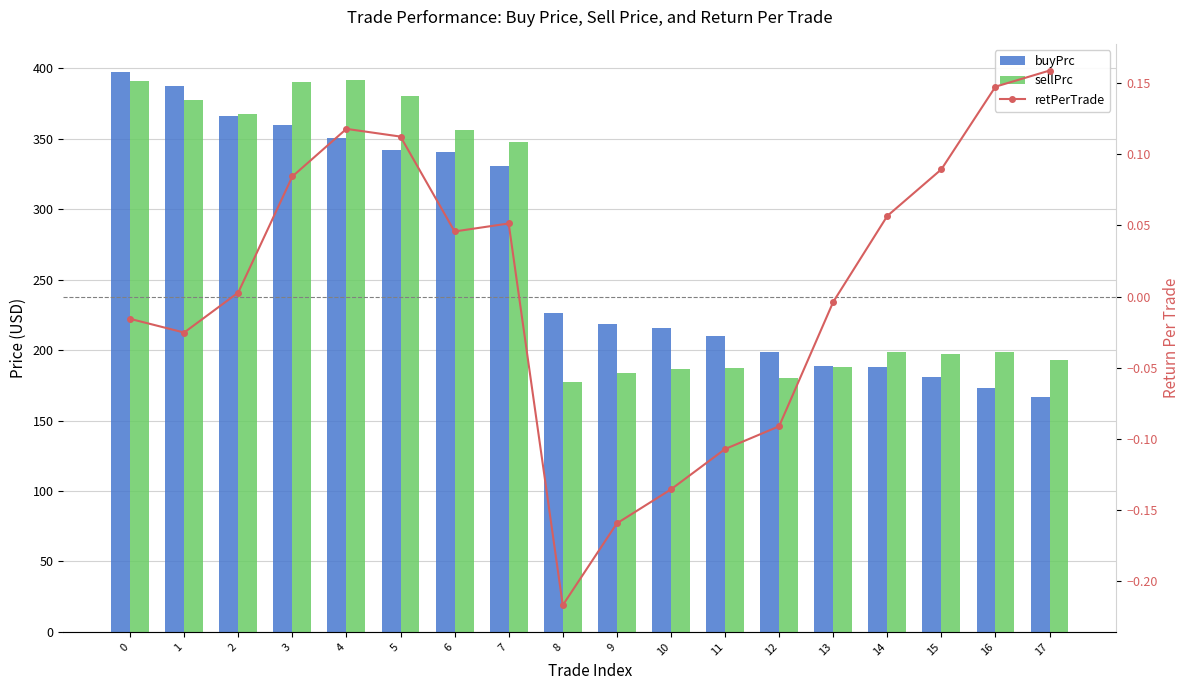

Where is retPerTrade nearest to the value 0?

2